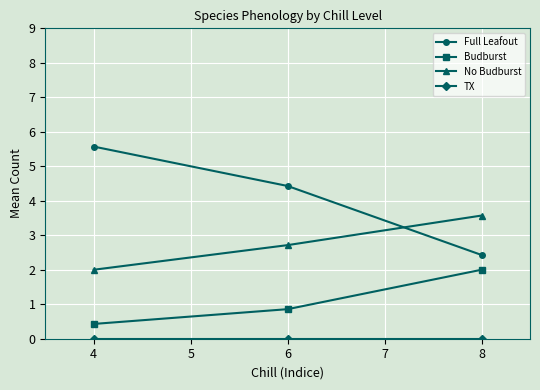

What is the total value across all series at 6?

8.0